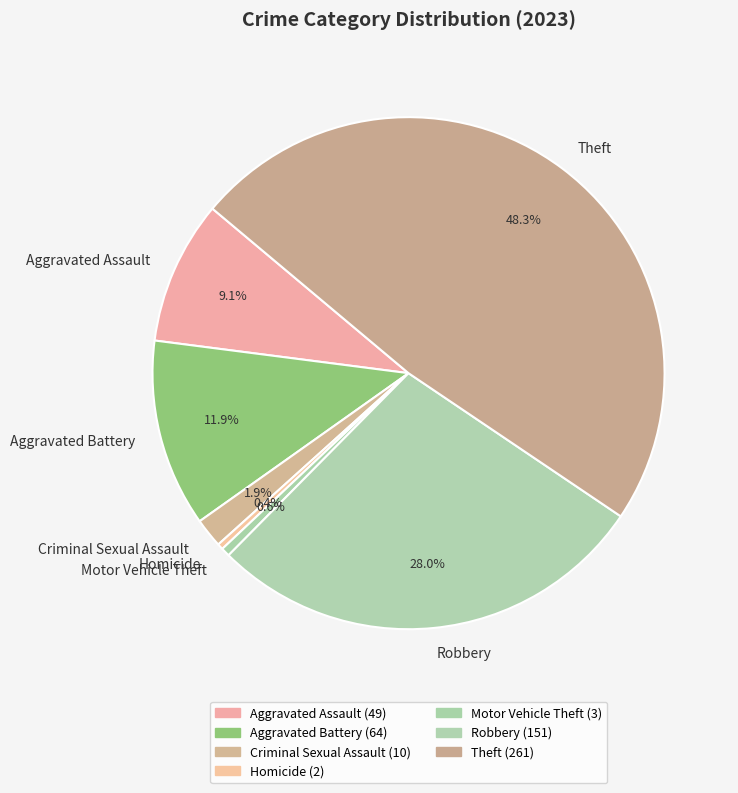

The Theft slice represents 48% of the pie. True or false?

True